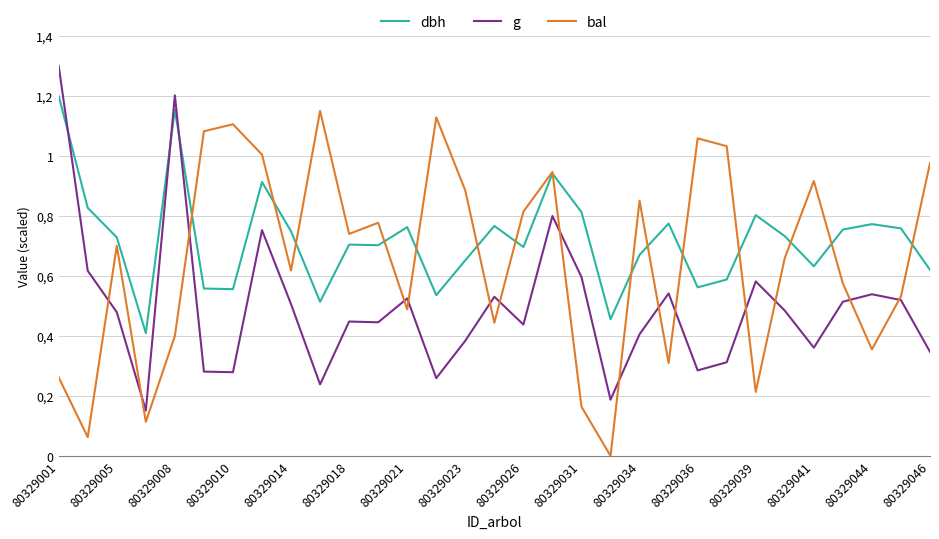

Which series has the largest range (max minus min)?

bal